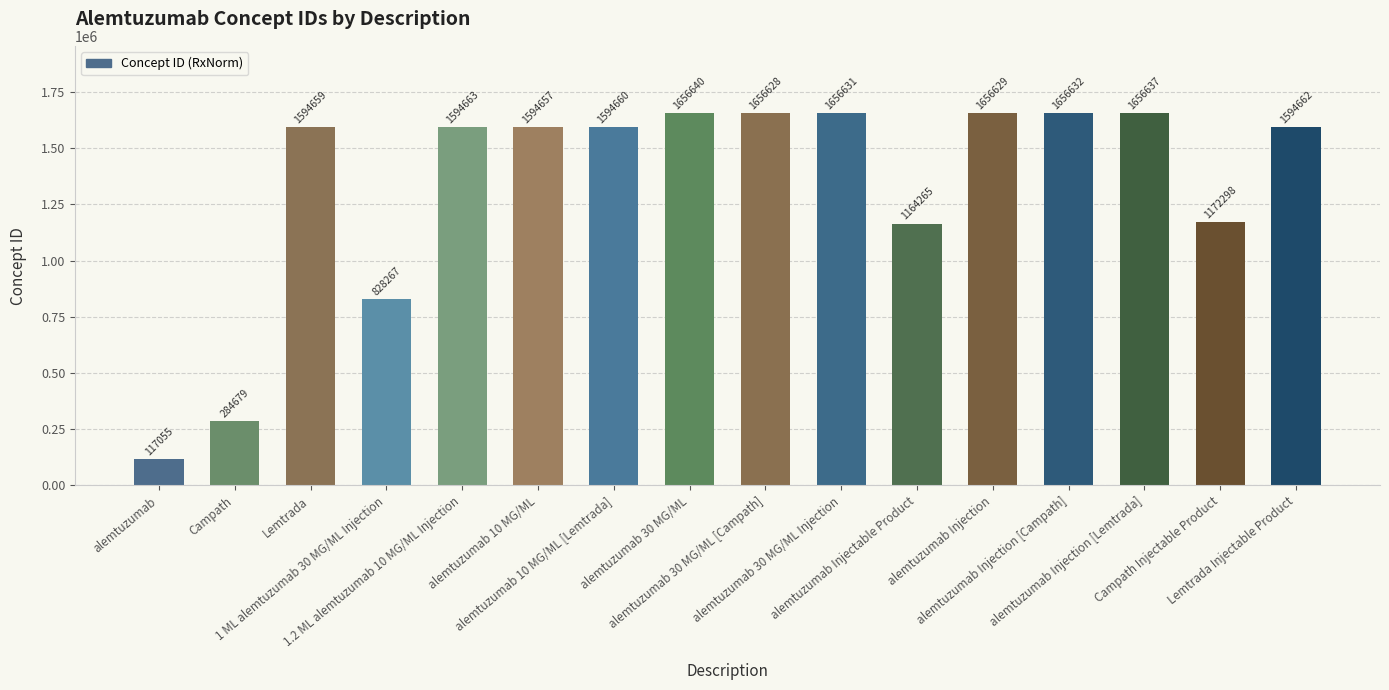

Reading left to right, extract all data points from this chart.

117055	284679	1594659	828267	1594663	1594657	1594660	1656640	1656628	1656631	1164265	1656629	1656632	1656637	1172298	1594662